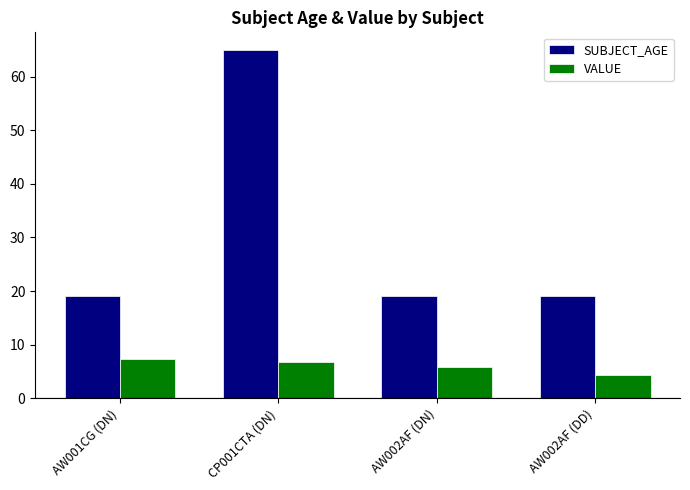

At AW001CG (DN), list the series in order from smallest to largest.

VALUE, SUBJECT_AGE